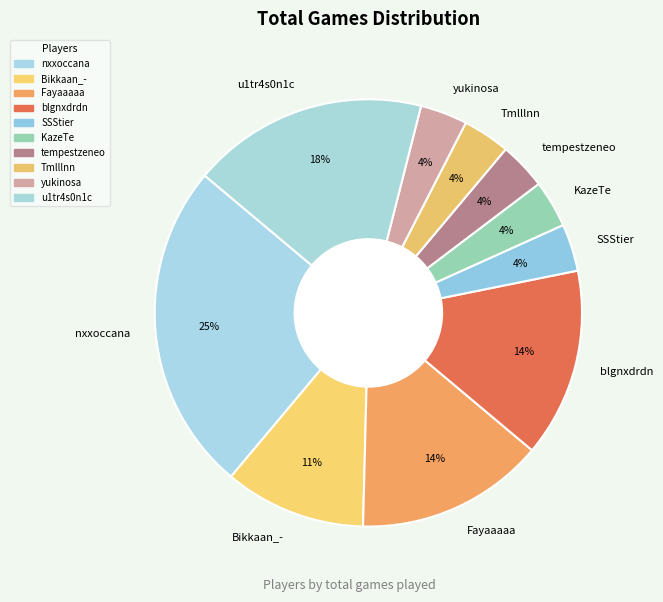

How many segments does this pie chart have?

10